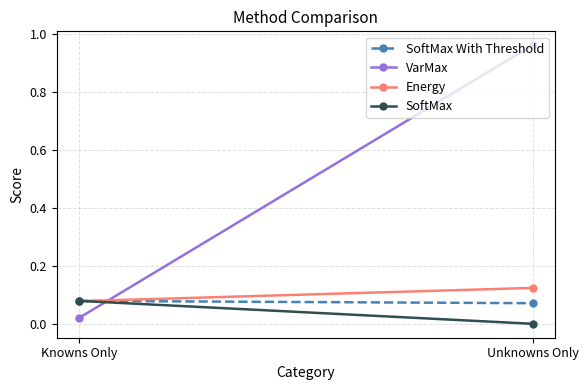

The value of SoftMax With Threshold at Unknowns Only is 0.1. True or false?

True